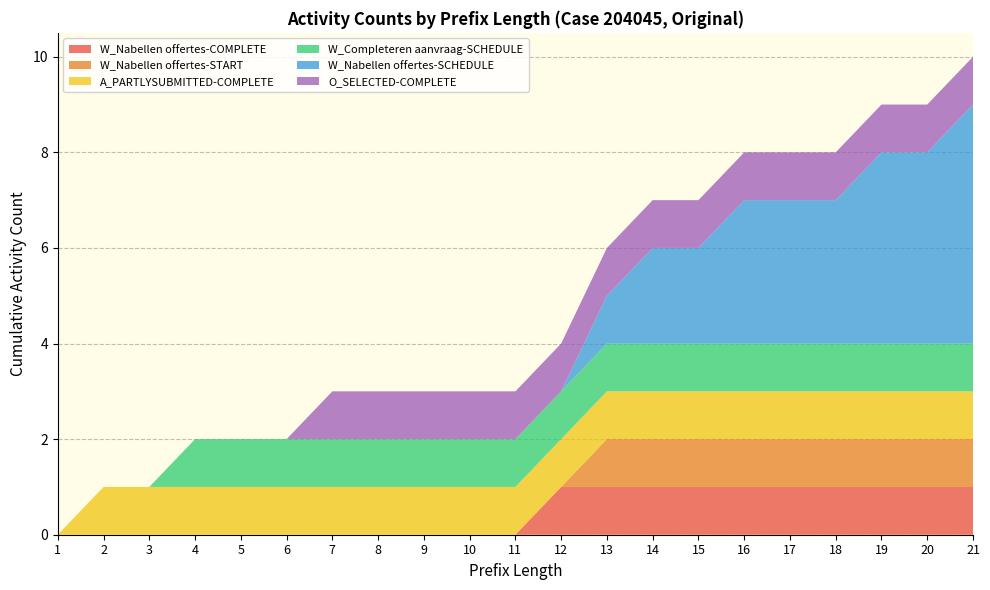

Reading left to right, extract all data points from this chart.

W_Nabellen offertes-COMPLETE: 0	0	0	0	0	0	0	0	0	0	0	1	1	1	1	1	1	1	1	1	1
W_Nabellen offertes-START: 0	0	0	0	0	0	0	0	0	0	0	0	1	1	1	1	1	1	1	1	1
A_PARTLYSUBMITTED-COMPLETE: 0	1	1	1	1	1	1	1	1	1	1	1	1	1	1	1	1	1	1	1	1
W_Completeren aanvraag-SCHEDULE: 0	0	0	1	1	1	1	1	1	1	1	1	1	1	1	1	1	1	1	1	1
W_Nabellen offertes-SCHEDULE: 0	0	0	0	0	0	0	0	0	0	0	0	1	2	2	3	3	3	4	4	5
O_SELECTED-COMPLETE: 0	0	0	0	0	0	1	1	1	1	1	1	1	1	1	1	1	1	1	1	1